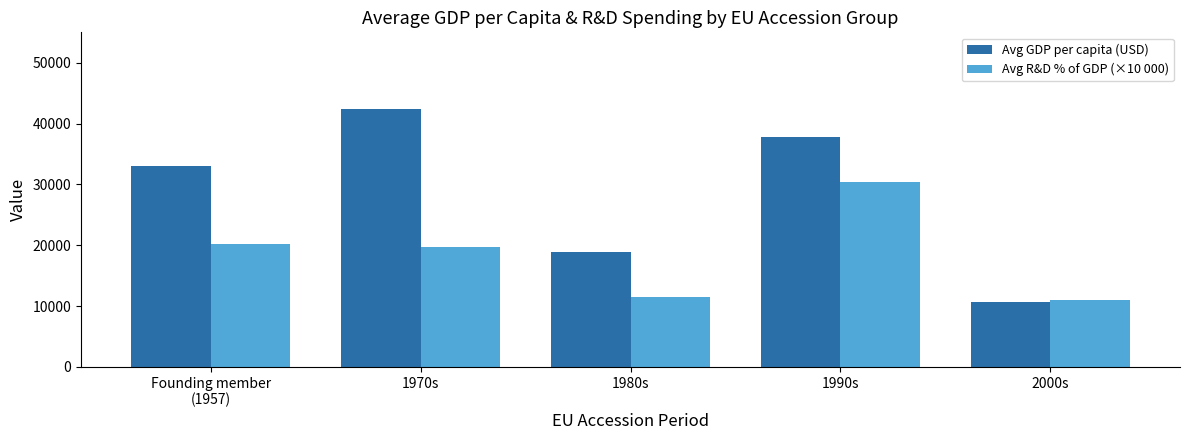

What is the sum of the Avg GDP per capita (USD) values at 1970s and Founding member
(1957)?

75355.3